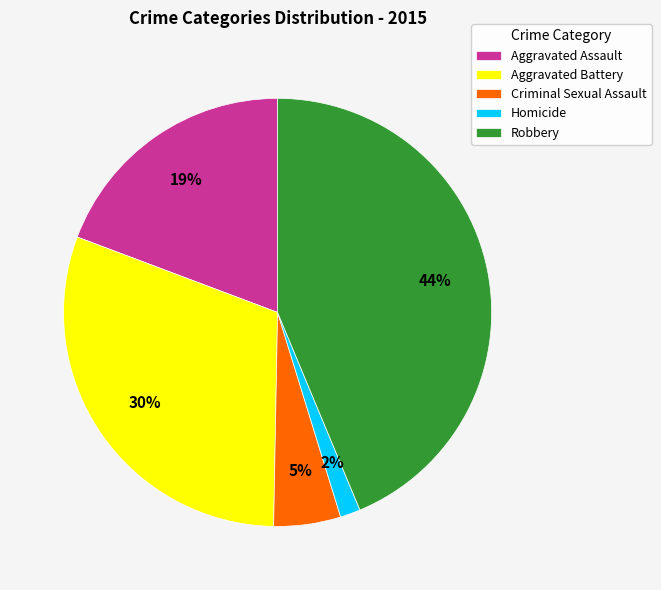

Is there any slice that represents more than half of the pie?

No